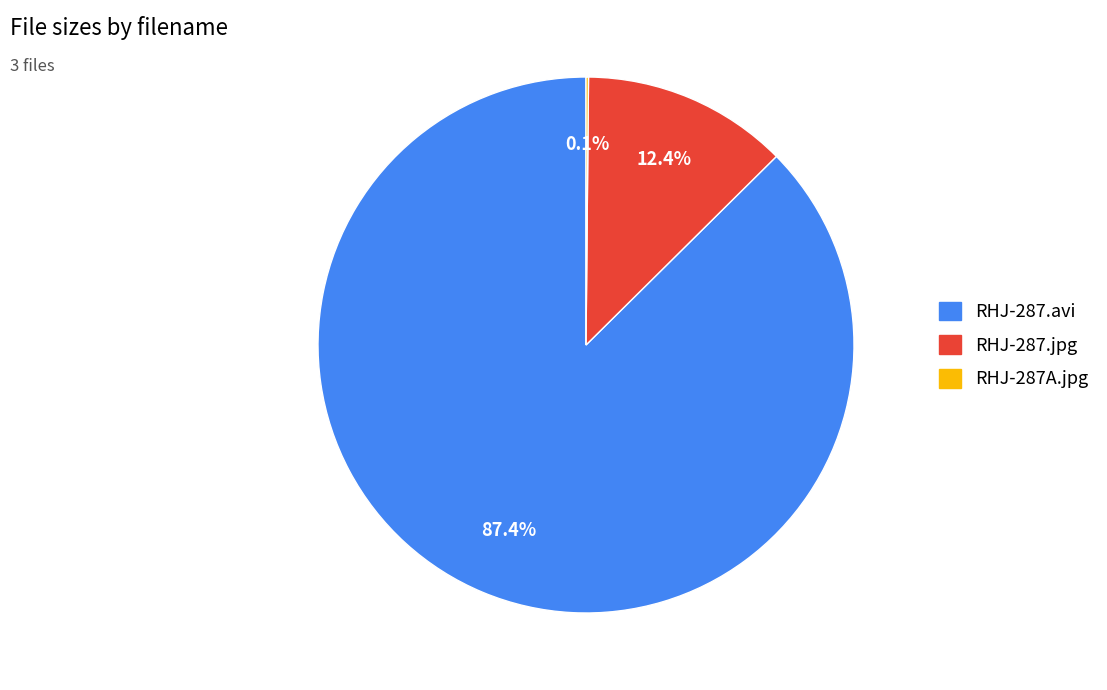

Does any single category account for the majority?

Yes